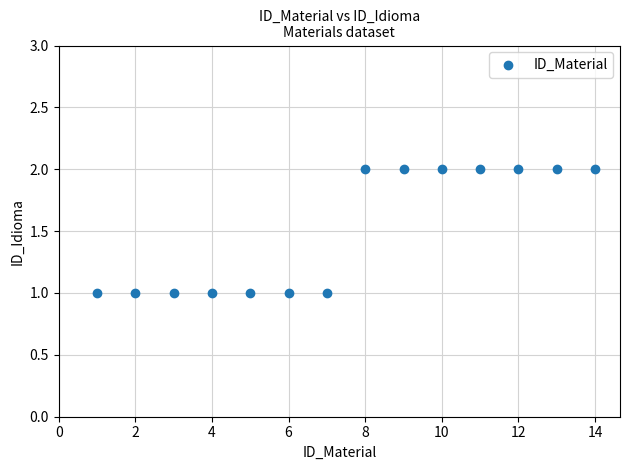

What is the range of X values (max minus min)?

13